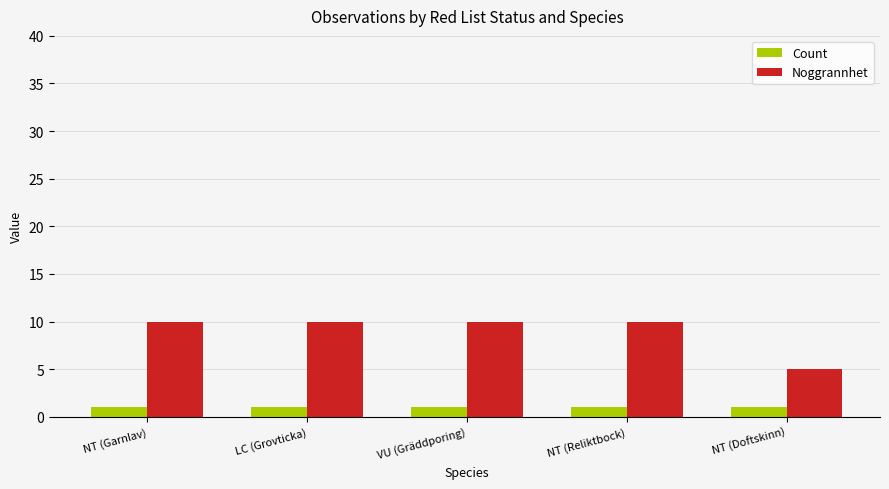

Which series has the largest total across all categories?

Noggrannhet